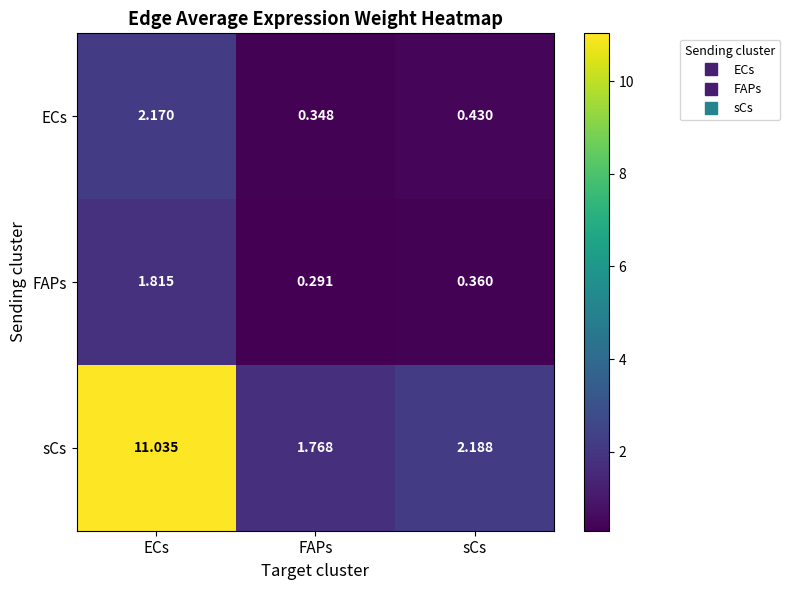

At which label does ECs reach its minimum?

FAPs